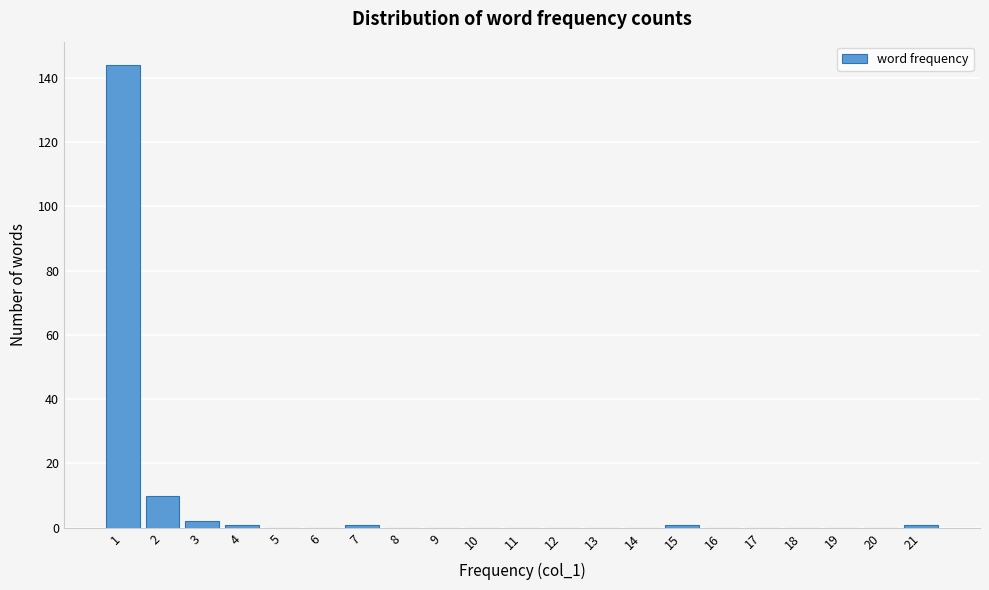

Reading right to left, what are all the values shown in this chart?

21=1	20=0	19=0	18=0	17=0	16=0	15=1	14=0	13=0	12=0	11=0	10=0	9=0	8=0	7=1	6=0	5=0	4=1	3=2	2=10	1=144